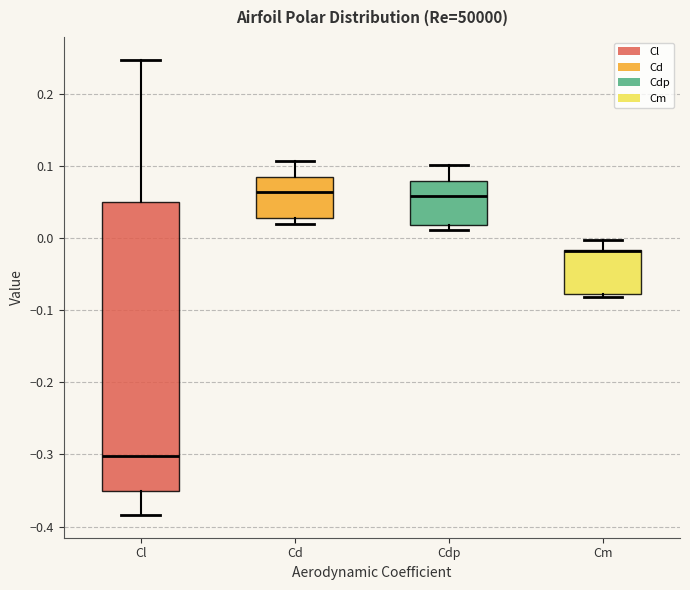

Where does the upper whisker of the box for Cdp end on the y-axis? The values are not printed on the chart, so give them approximately, as read against the axis.

0.10